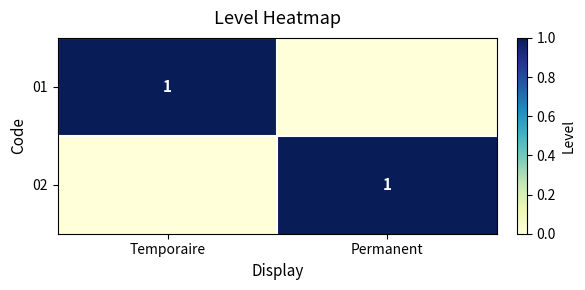

Is it true that 02 equals 0 at Permanent?

False